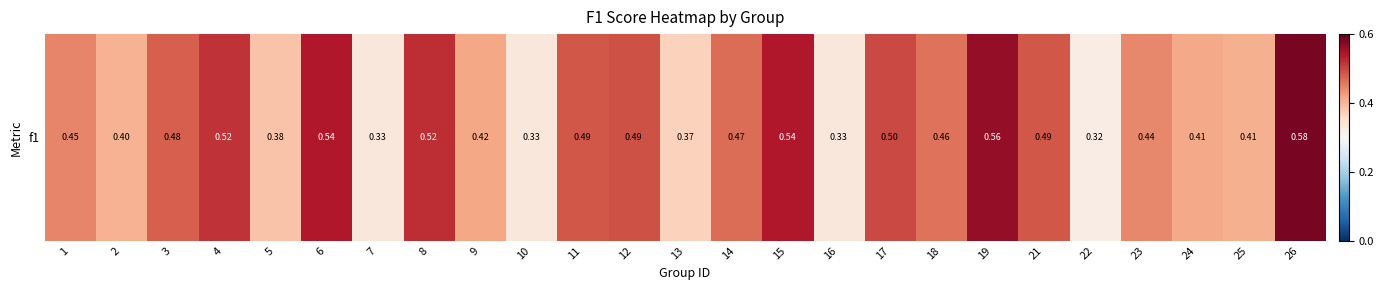

Which has a higher value, 16 or 3?

3